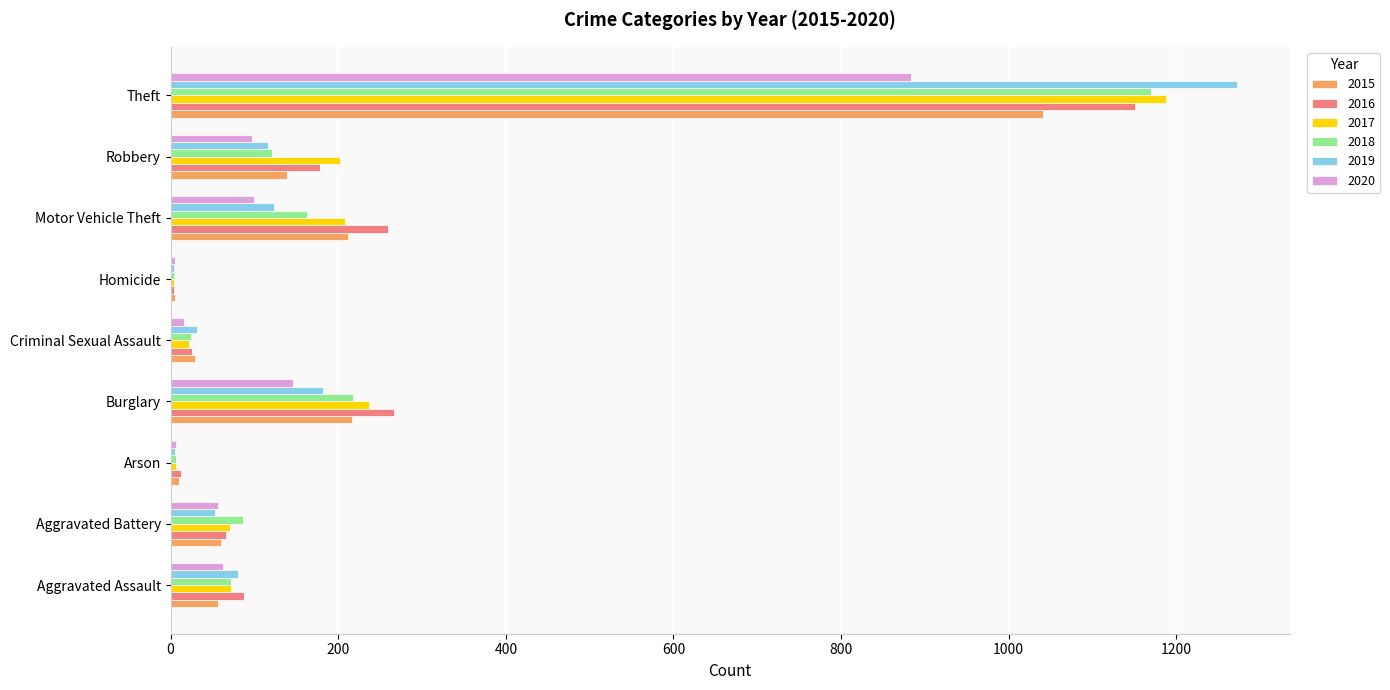

The value of 2018 at Robbery is 209. True or false?

False